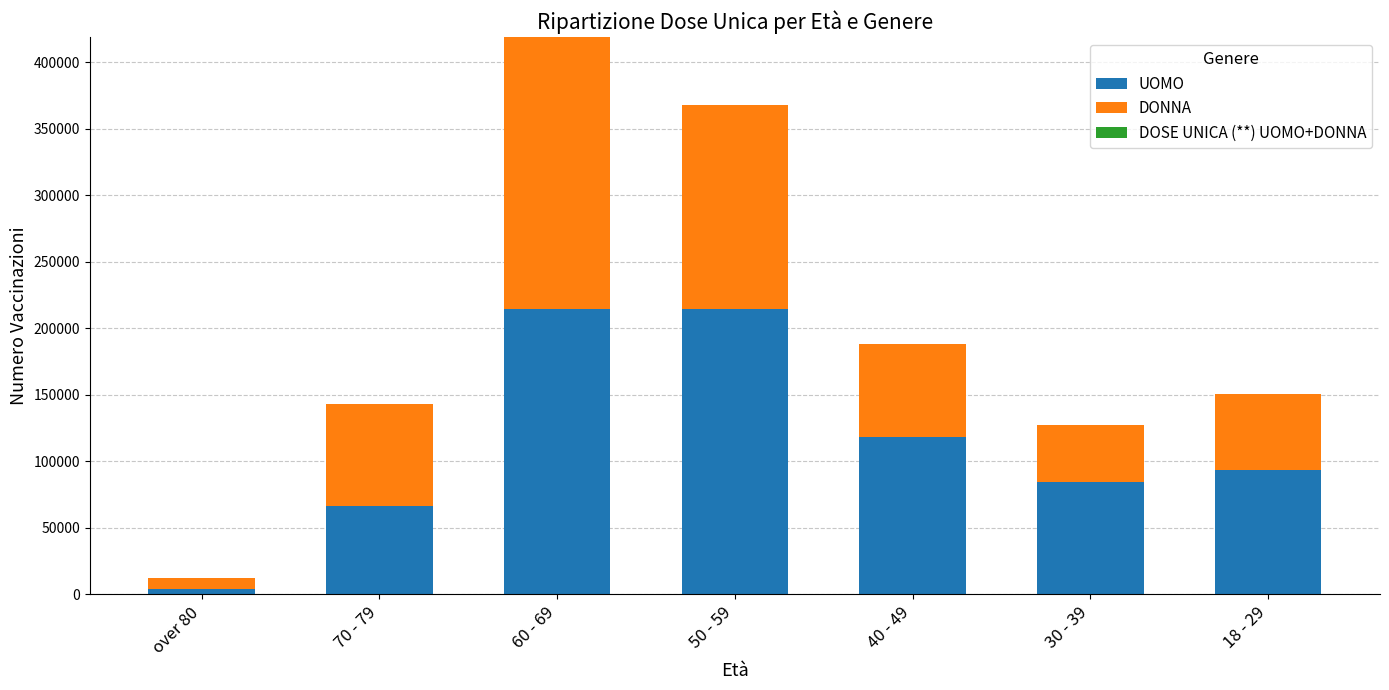

Are the bars horizontal?

No